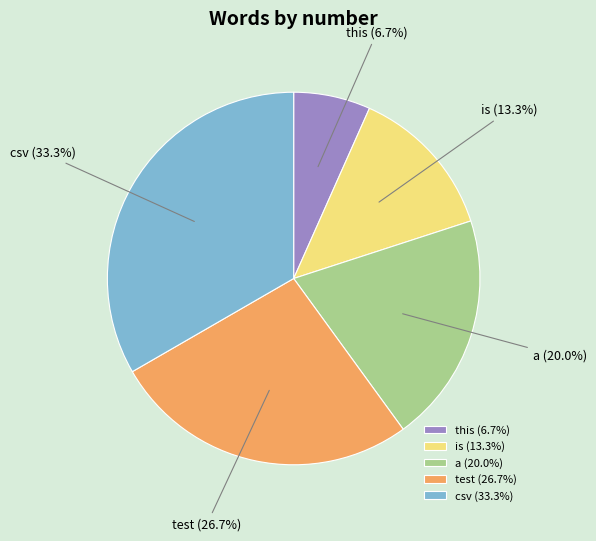

What percentage do a and csv together represent?

53.3%